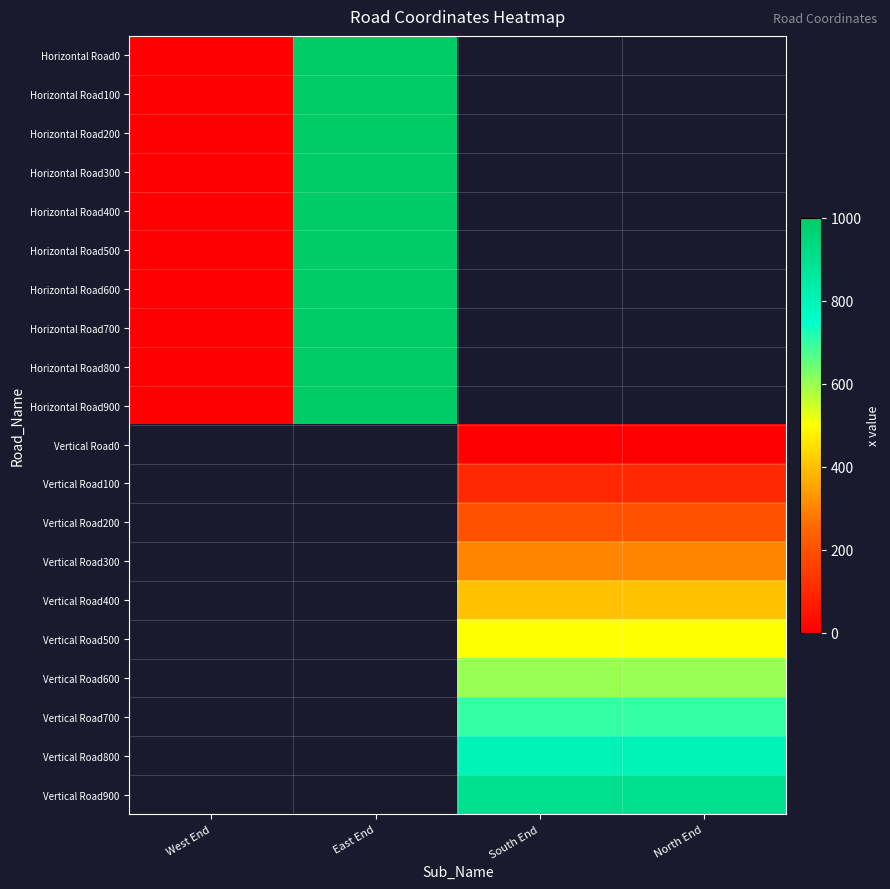

The Vertical Road900 series shows 1307.6 at South End. True or false?

False